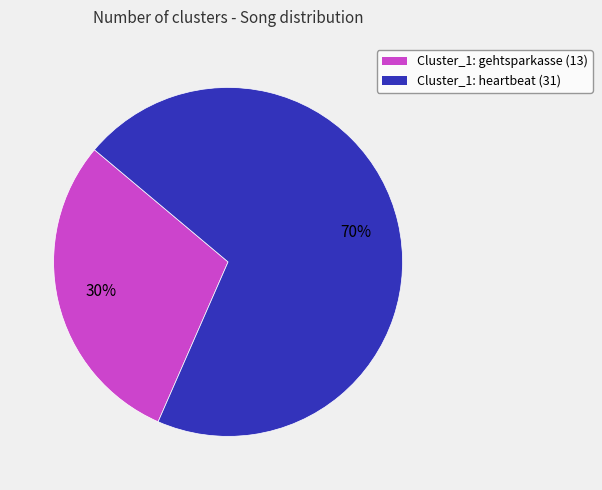

Does any single category account for the majority?

Yes